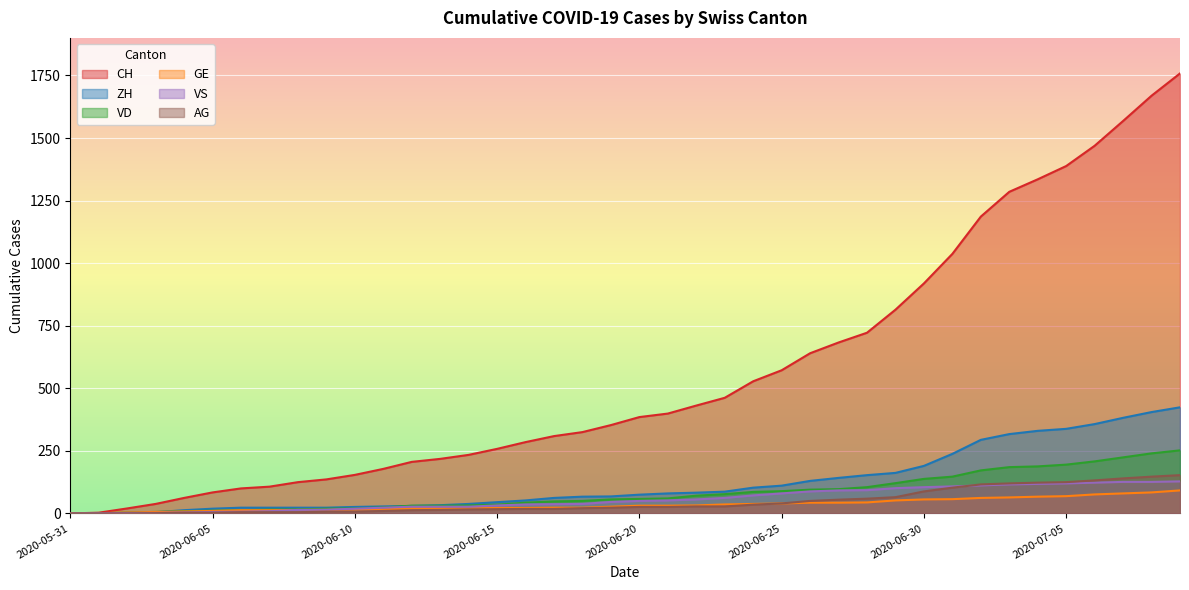

What value does the CH series have at 2020-06-14, to the nearest 100?

200